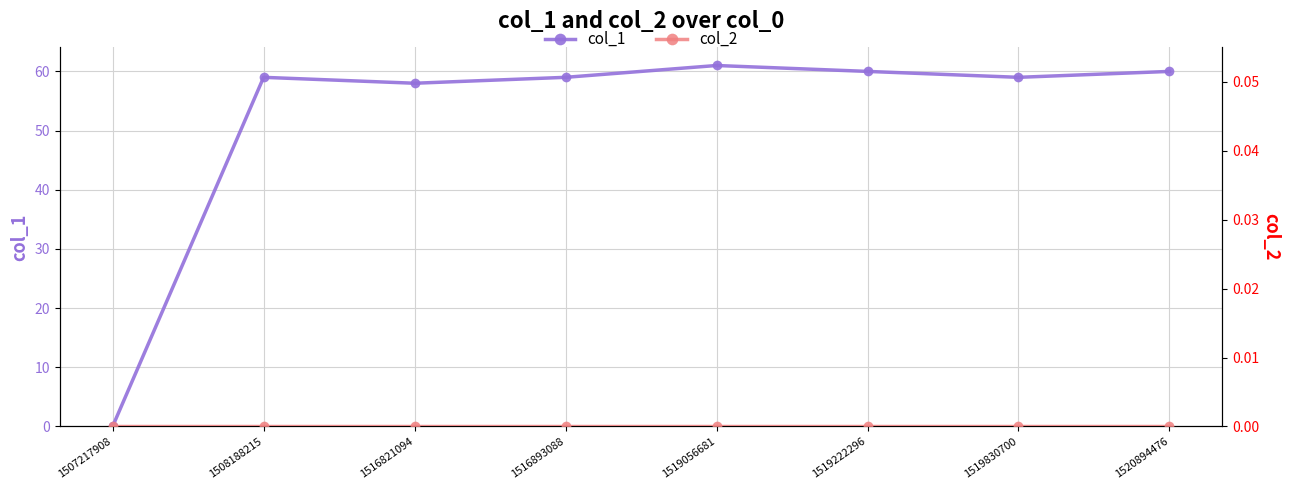

How many values in the col_1 series are below 59?

2